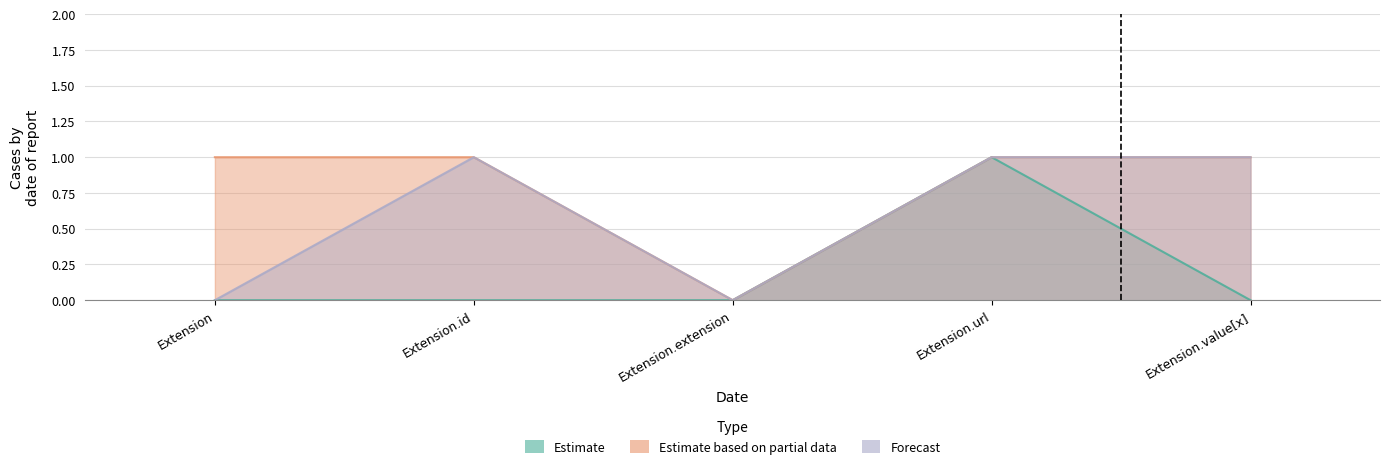

Rank the categories by Forecast value from lowest to highest.

Extension, Extension.extension, Extension.id, Extension.url, Extension.value[x]